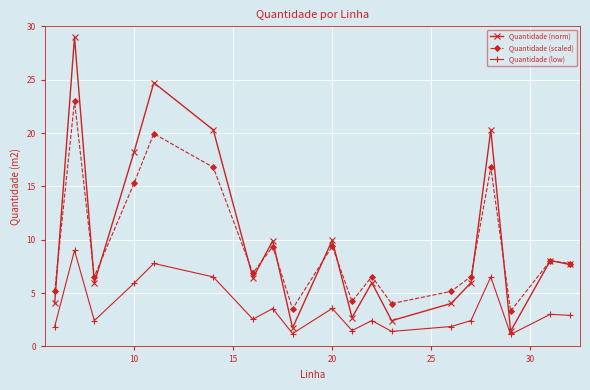

True or false: Quantidade (low) has more than 2 interior local peaks.

True